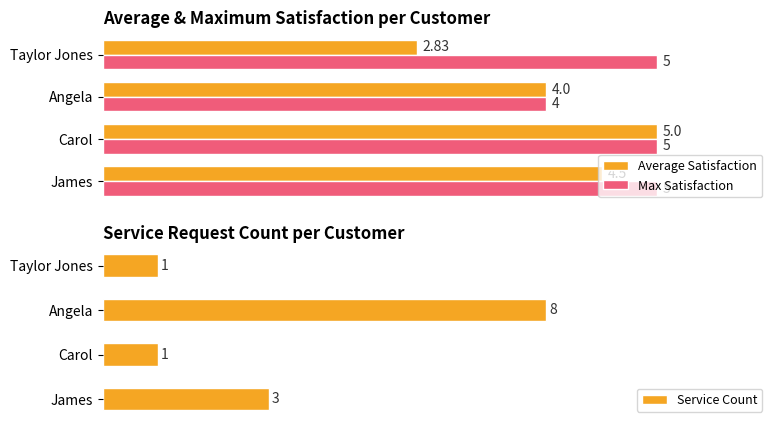

Where is Service Count nearest to the value 4?

James